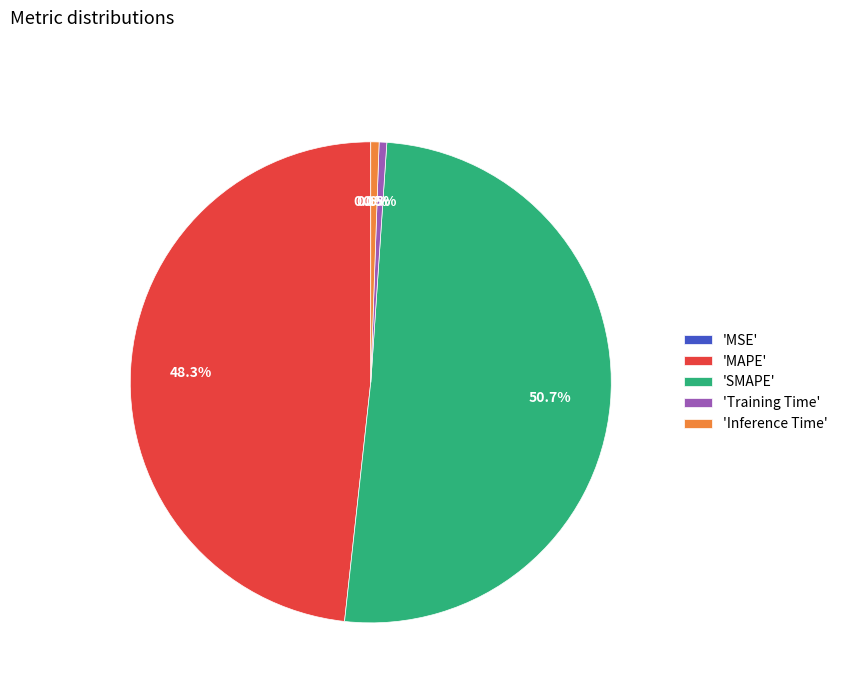

Which has a higher value, 'Training Time' or 'SMAPE'?

'SMAPE'